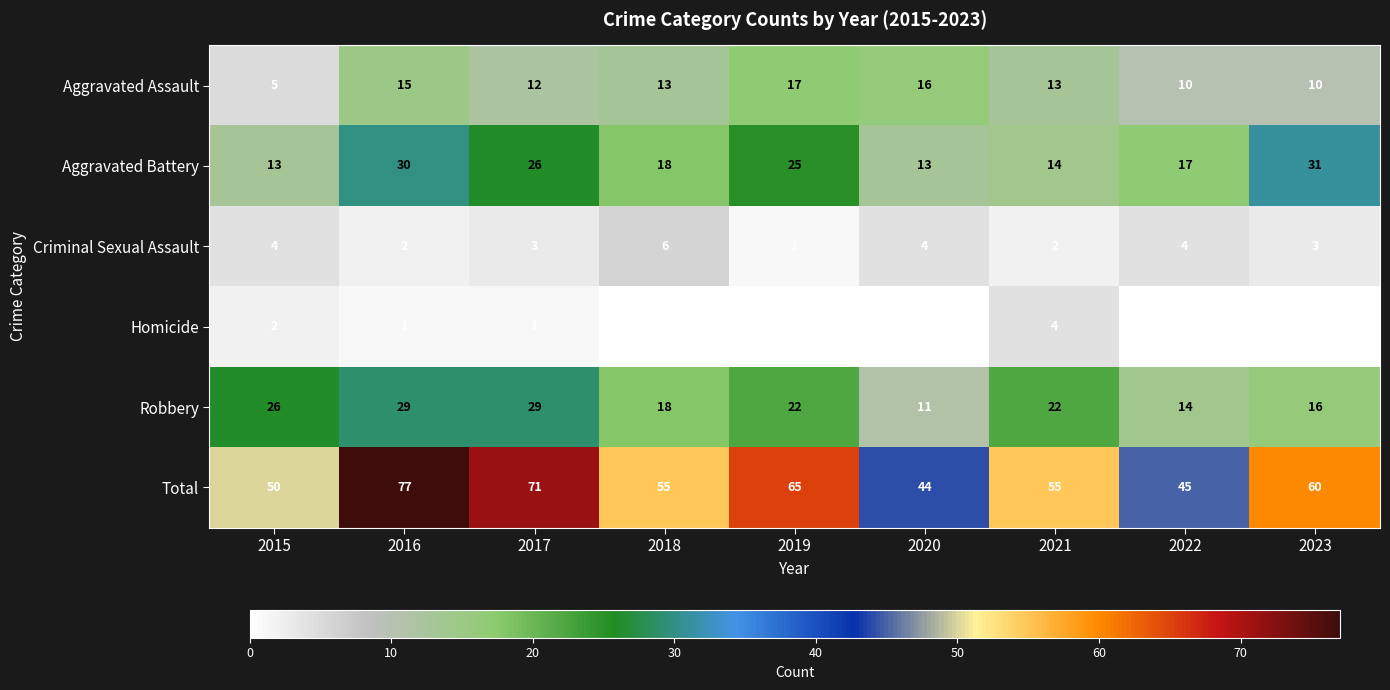

Which category has the highest value across all series?

2016